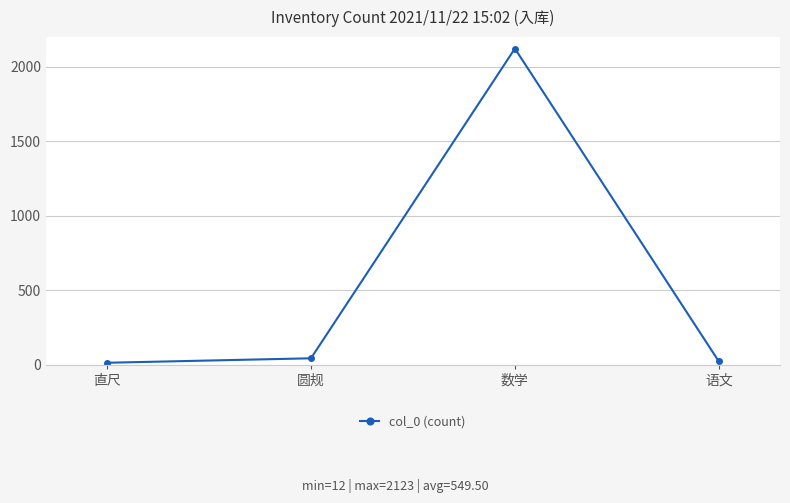

Is it true that the value at 数学 is 2949?

False